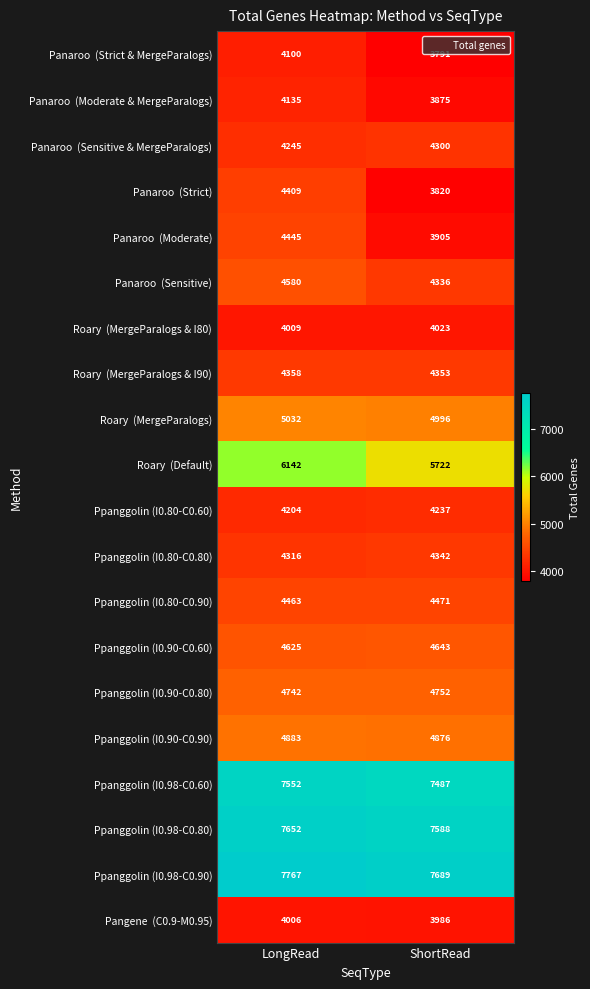

What is the sum of all Ppanggolin (I0.80-C0.80) values?

8658